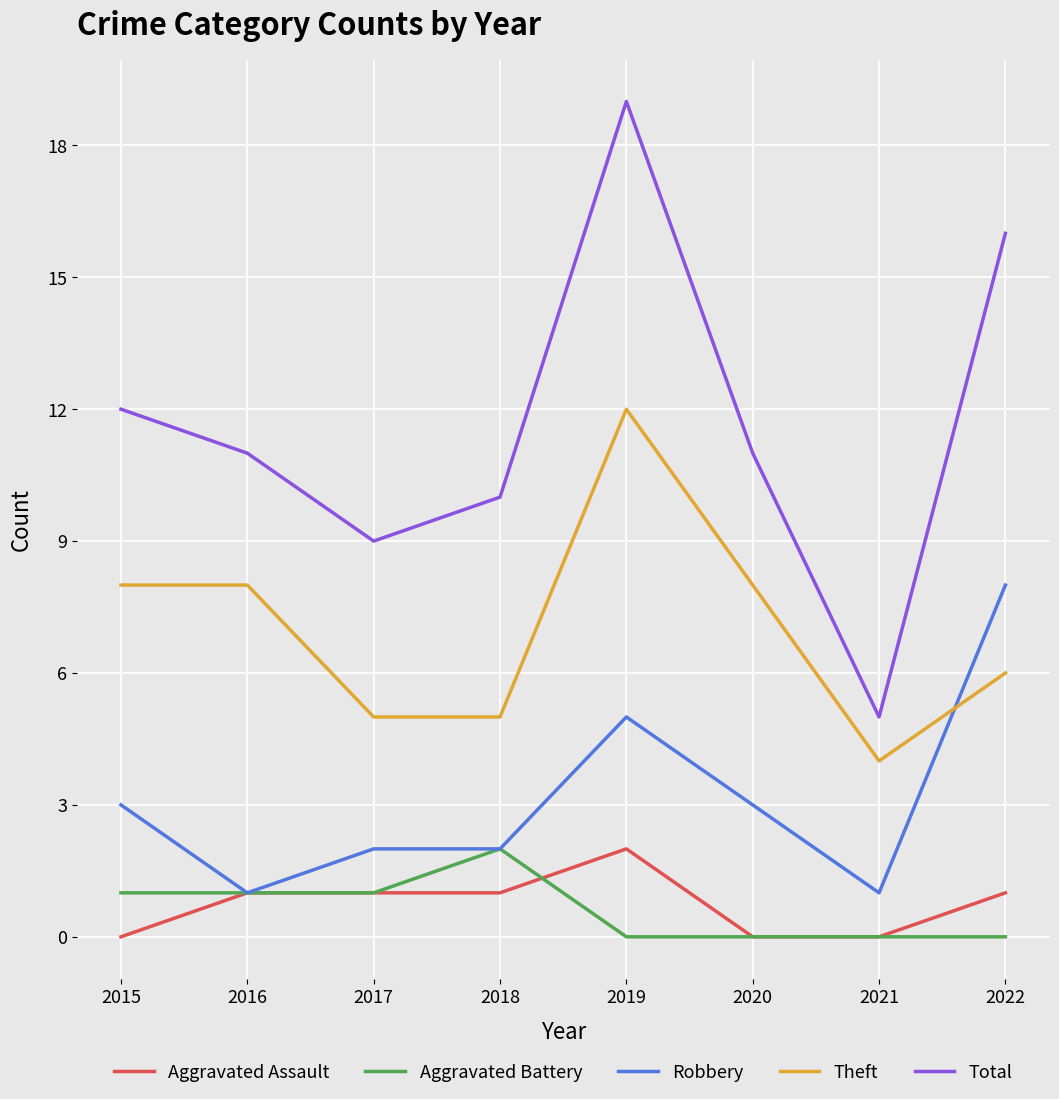

What are all the series names shown in the legend?

Aggravated Assault, Aggravated Battery, Robbery, Theft, Total